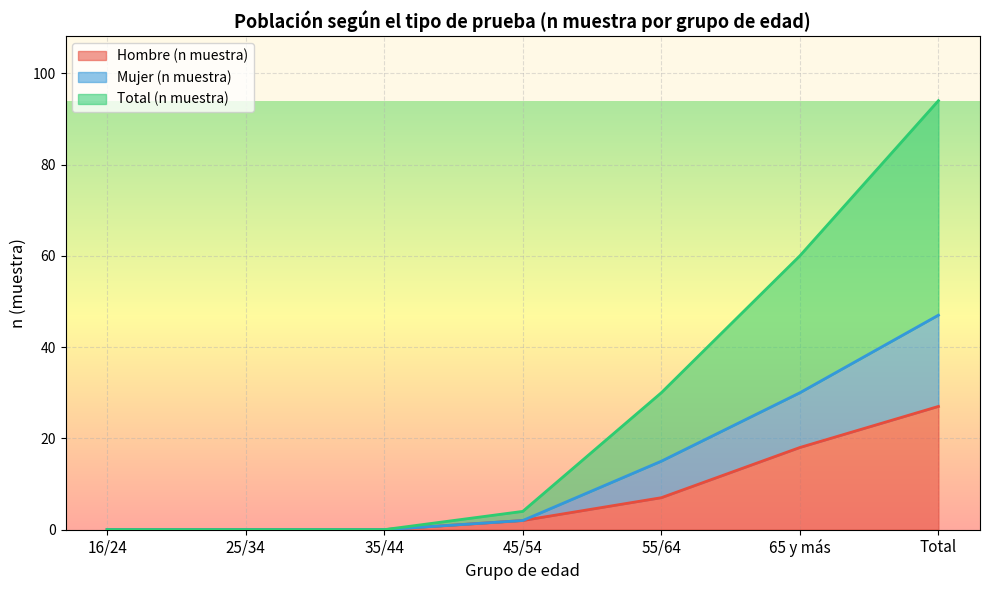

The Mujer (n muestra) series shows 15 at 55/64. True or false?

True